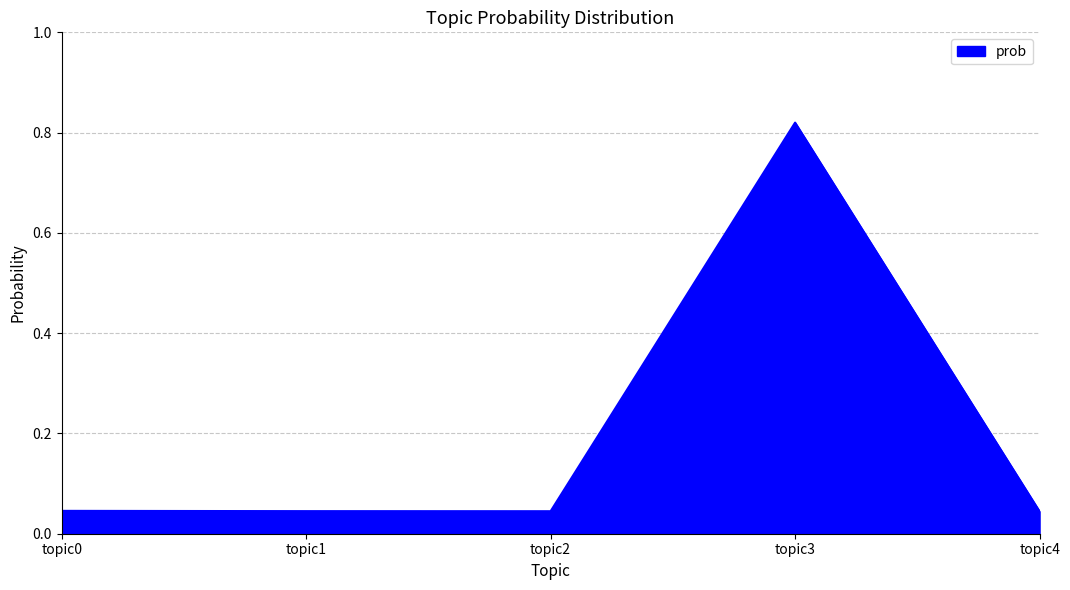

What is the change in value from topic3 to topic4?

-0.8